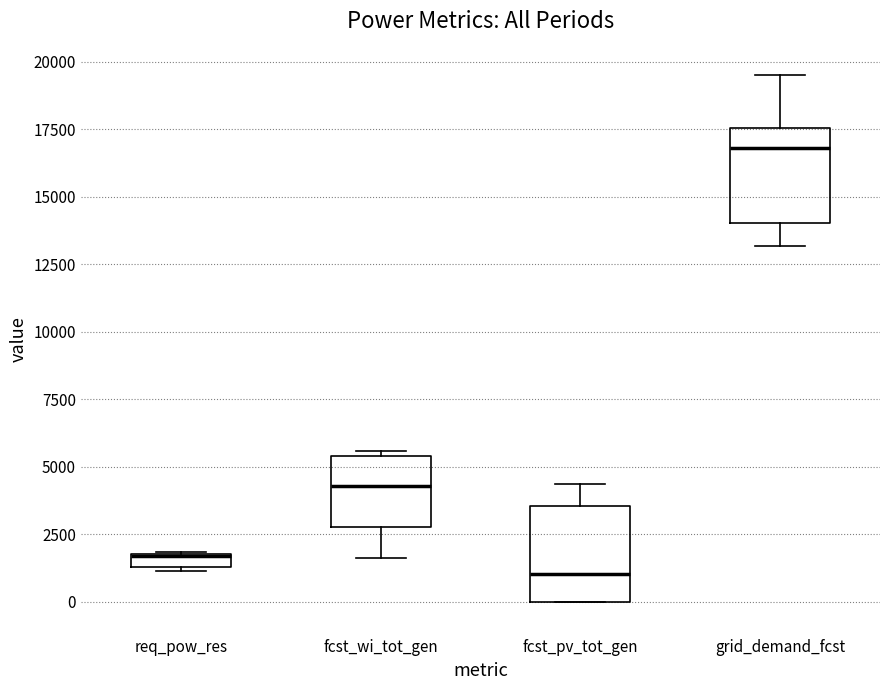

Where is the lower edge of the box for fcst_wi_tot_gen on the y-axis? The values are not printed on the chart, so give them approximately, as read against the axis.

3000